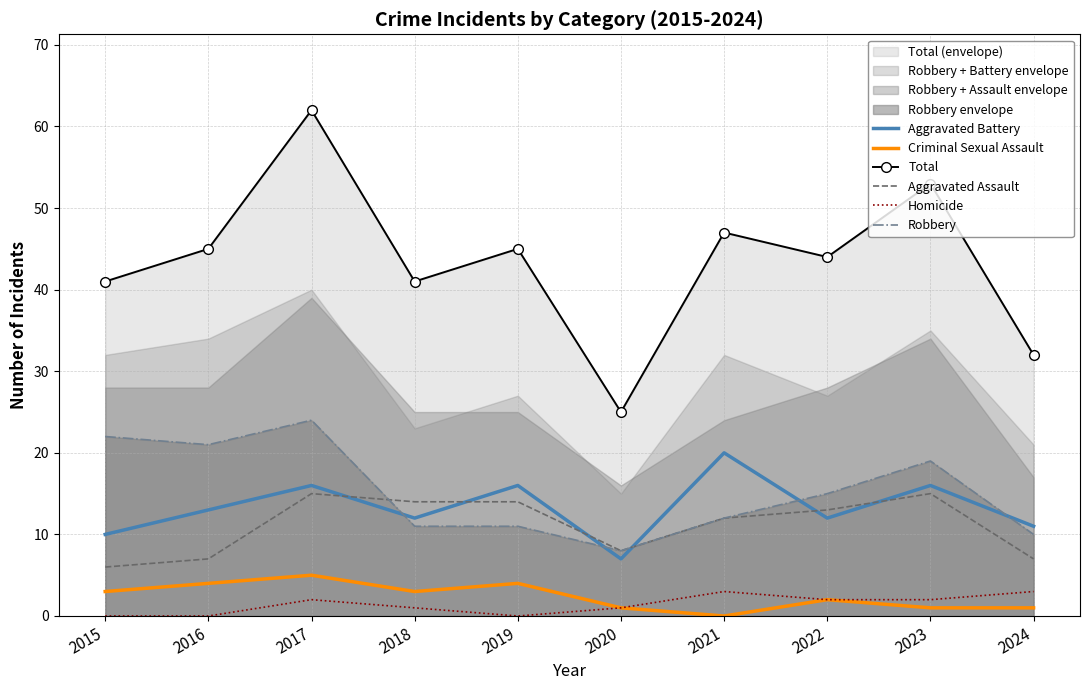

Is it true that Total equals 54 at 2015?

False